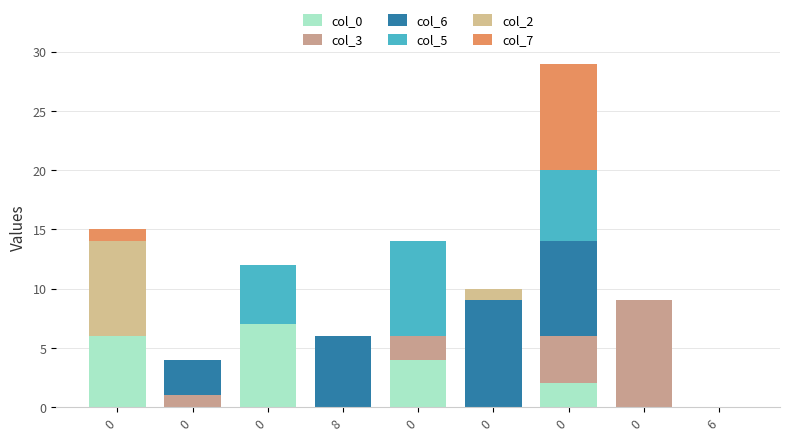

What is the label of the 1st bar from the right?

6